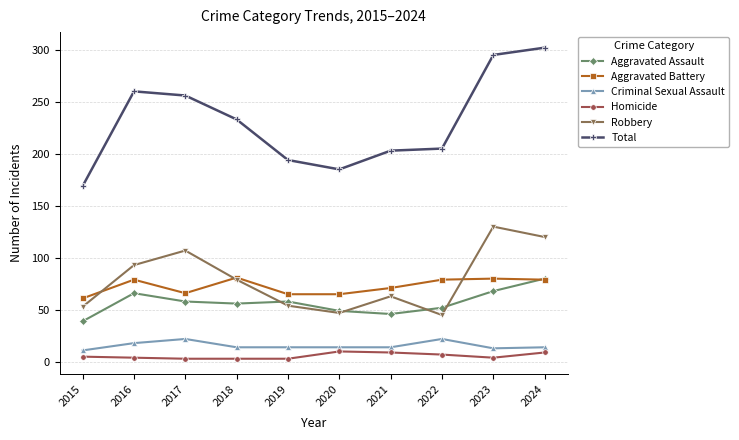

Is it true that Aggravated Assault equals 46 at 2021?

True